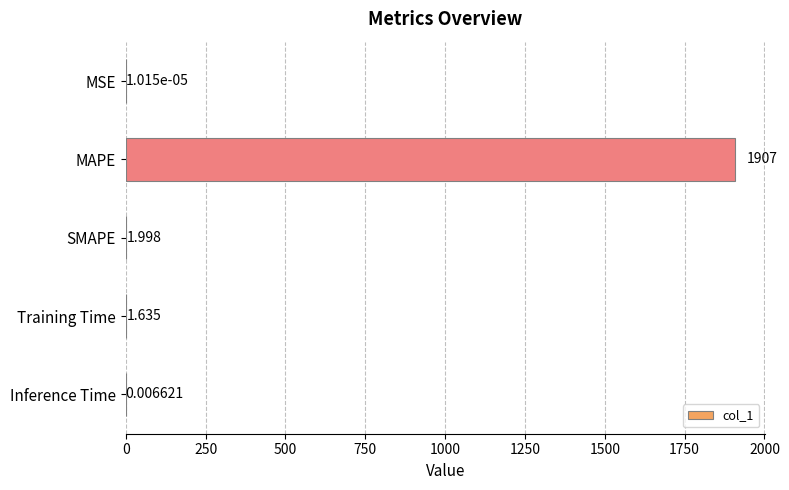

At which label is the value closest to 953?

SMAPE